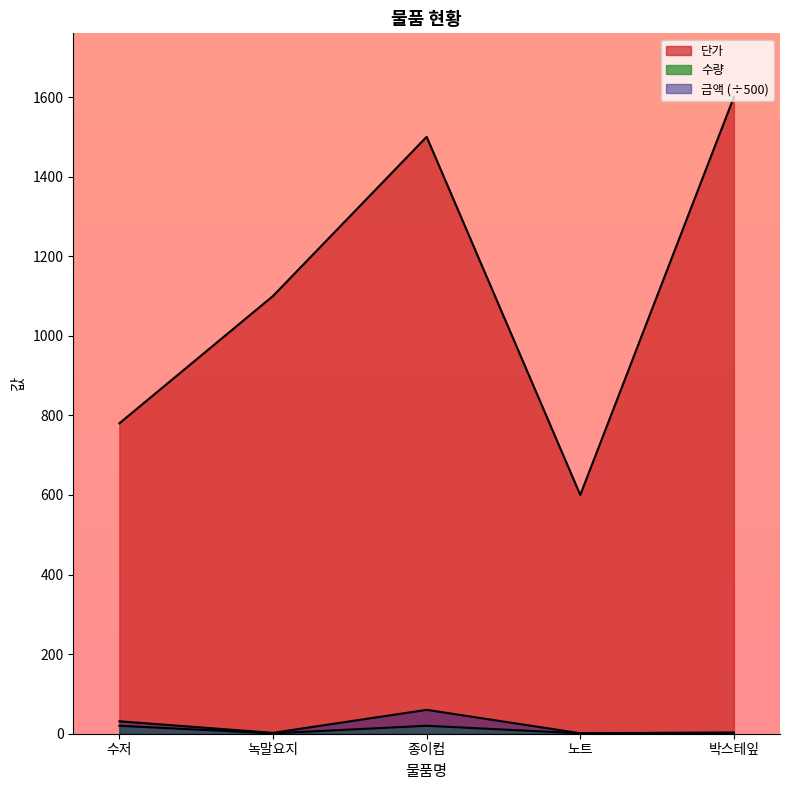

What is the maximum value for 수량?

20.0